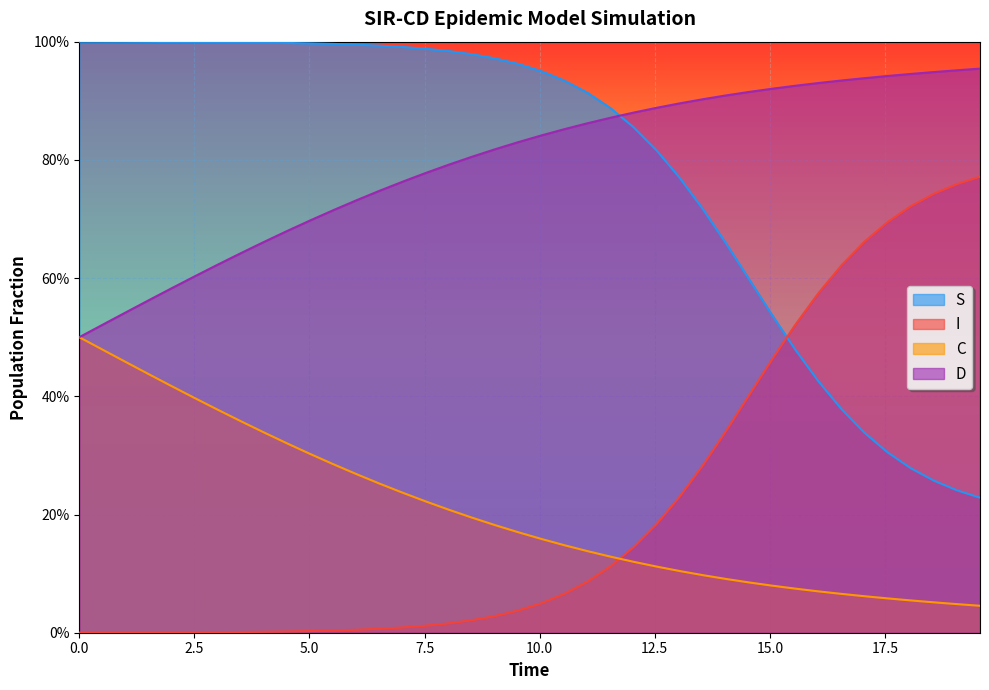

Does the chart display data point markers on the line(s)?

No